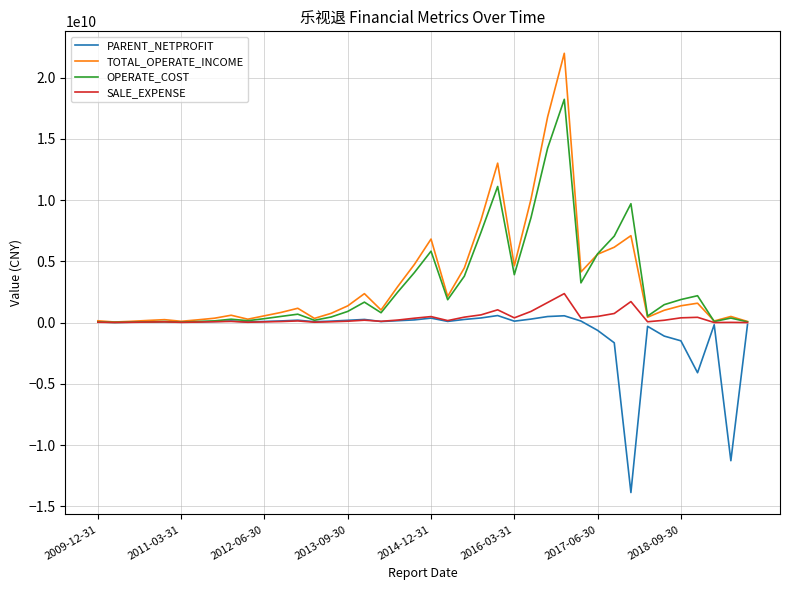

Which series has the widest spread of values?

TOTAL_OPERATE_INCOME